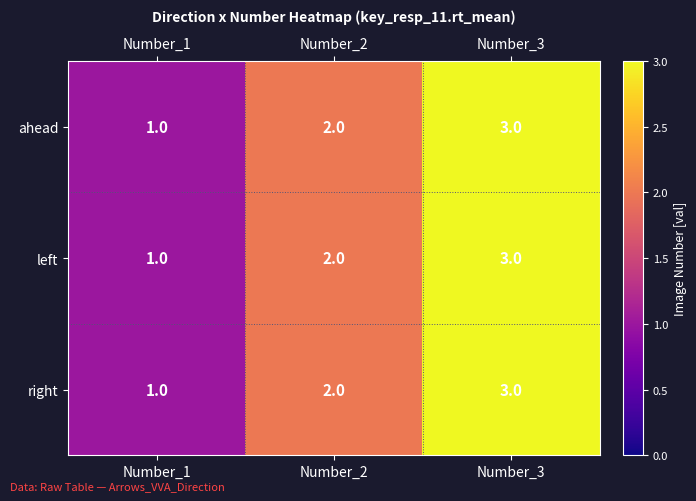

Which label corresponds to the largest value in the chart?

Number_3